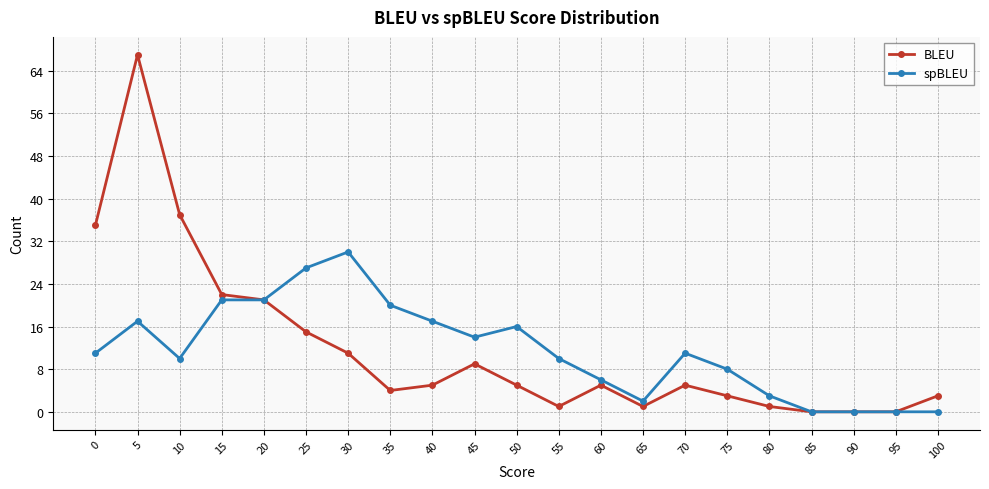

Rank the series by their maximum value, from lowest to highest.

spBLEU, BLEU